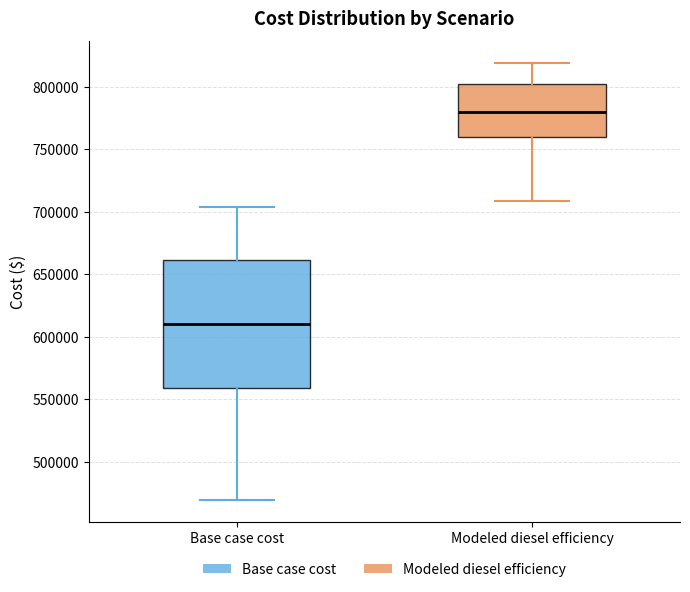

Which box has the highest median line?

Modeled diesel efficiency